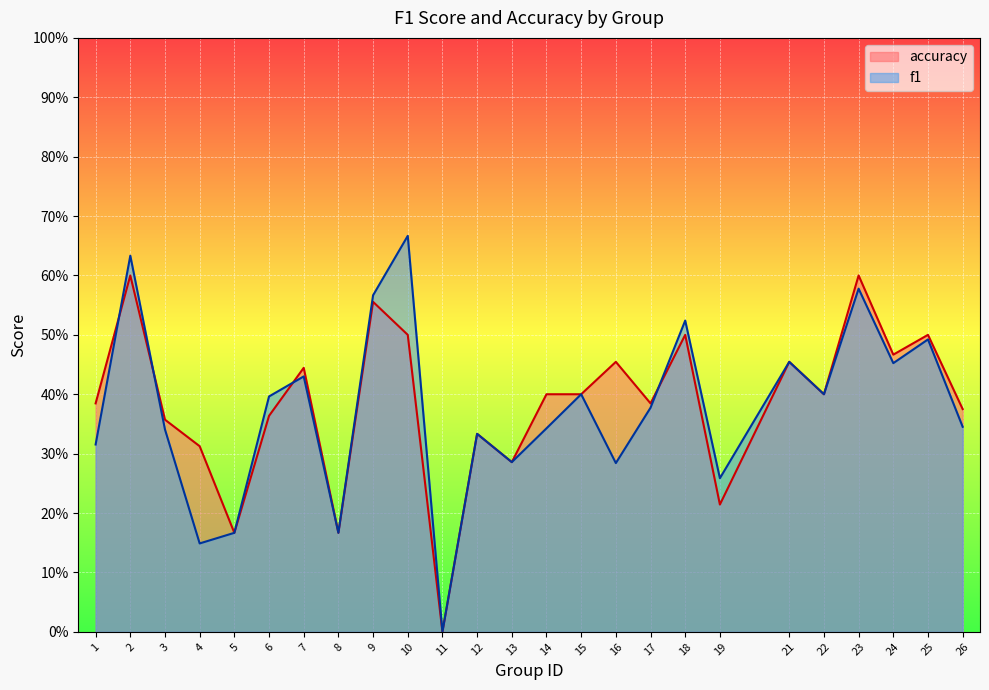

What are all the series names shown in the legend?

accuracy, f1